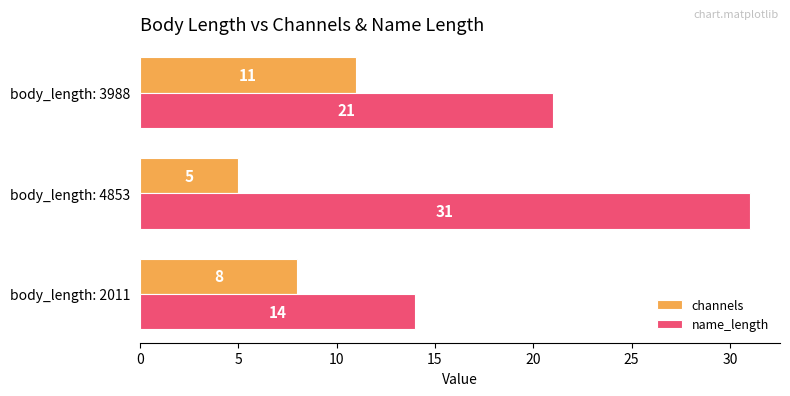

At which category is the sum across all series the highest?

body_length: 4853